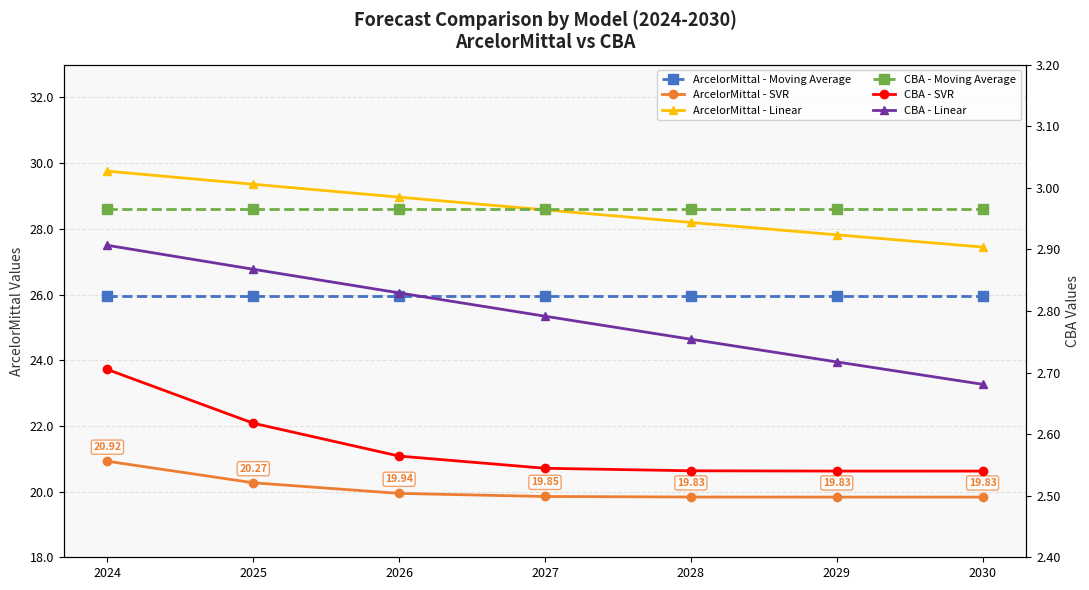

What is the value of the ArcelorMittal - Moving Average point at the 4th from the left?

26.0